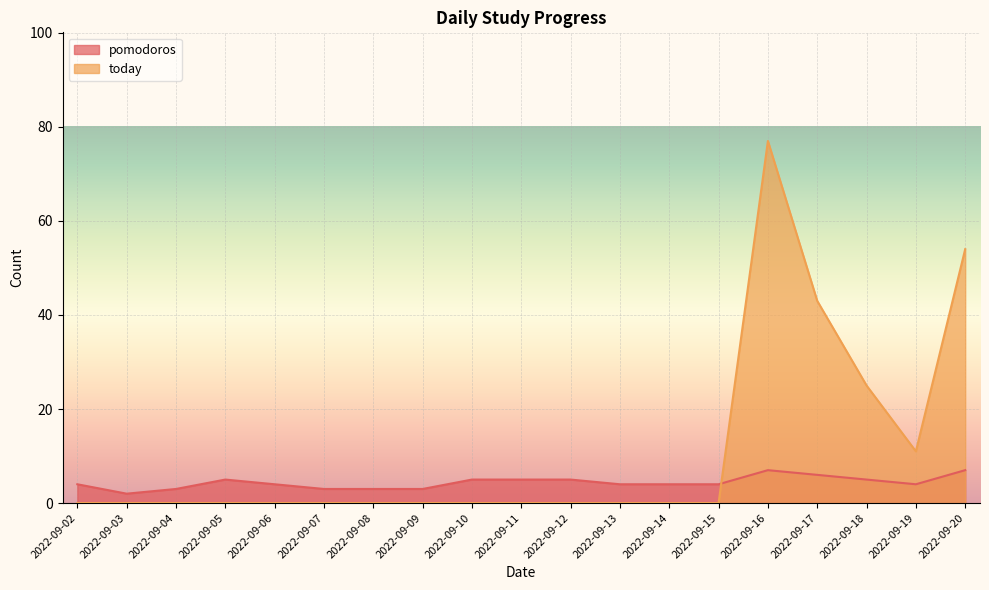

What is the value of the pomodoros point at the 1st from the left?

4